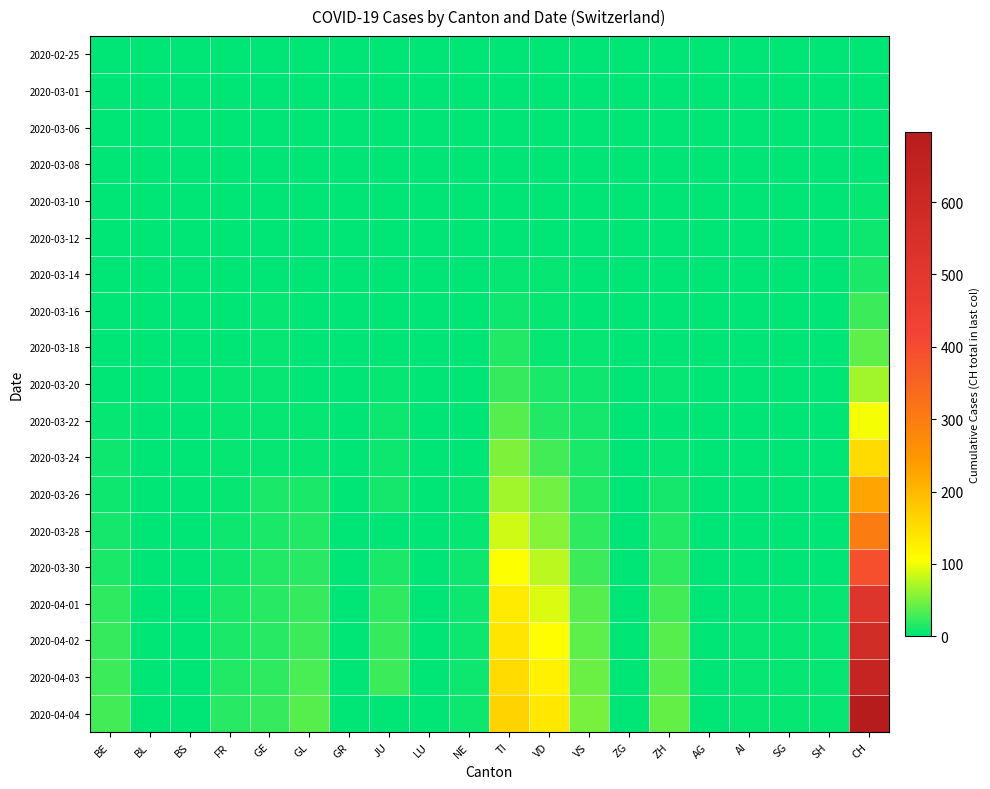

Rank the series by their maximum value, from highest to lowest.

2020-04-04, 2020-04-03, 2020-04-02, 2020-04-01, 2020-03-30, 2020-03-28, 2020-03-26, 2020-03-24, 2020-03-22, 2020-03-20, 2020-03-18, 2020-03-16, 2020-03-14, 2020-03-12, 2020-03-10, 2020-03-08, 2020-03-06, 2020-02-25, 2020-03-01